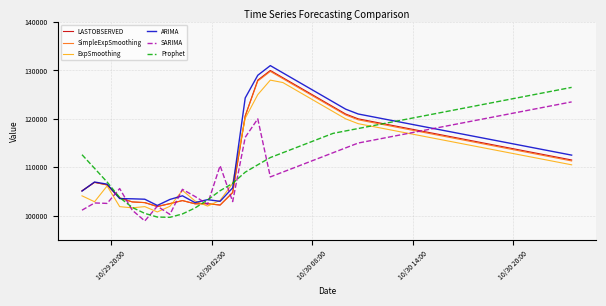

What is the maximum value shown in the chart?

131000.0